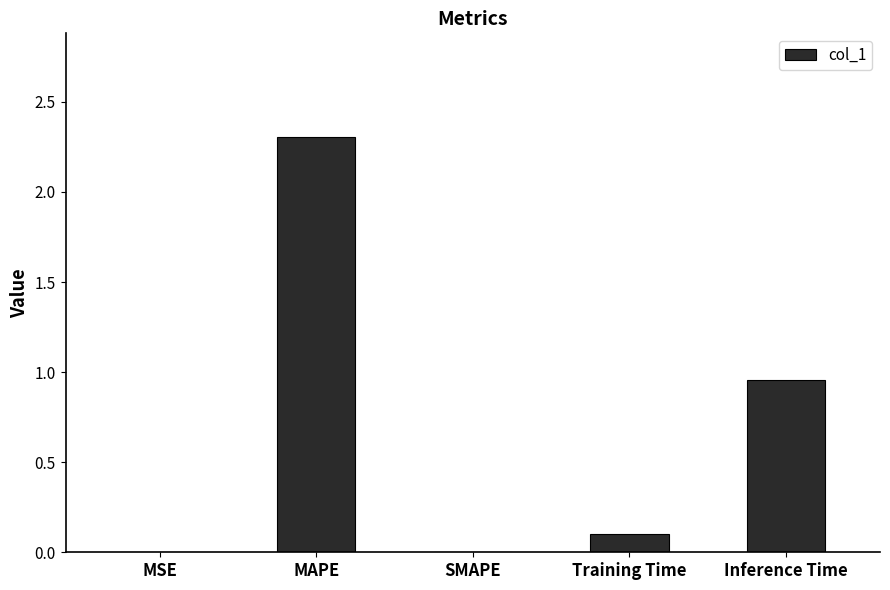

Read the value at Training Time.

0.1